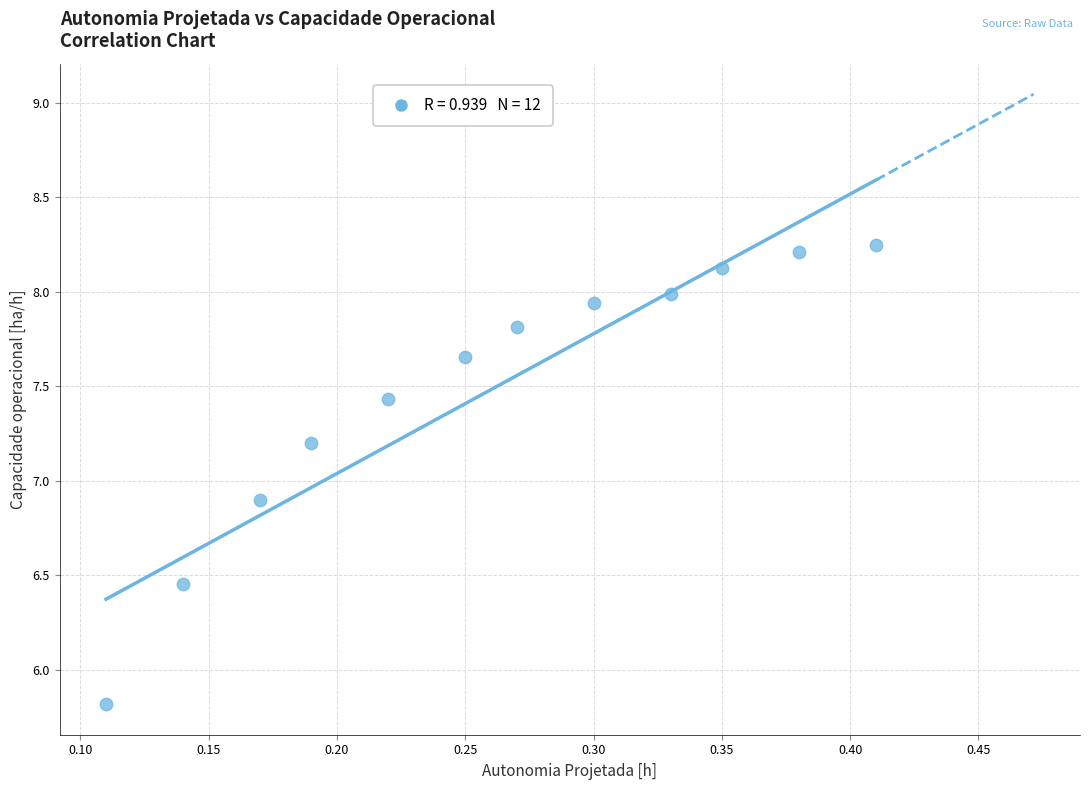

What is the range of Y values (max minus min)?

2.4